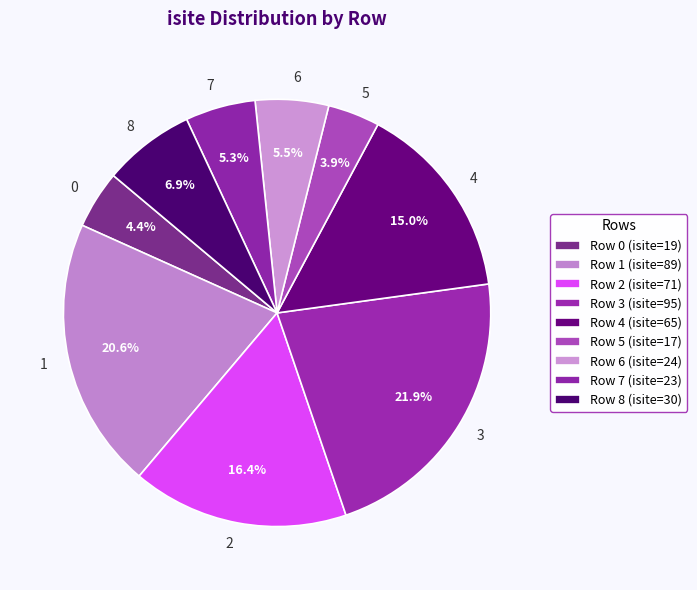

To the nearest percent, what is the difference between the 5 and 7 slice percentages?

1%